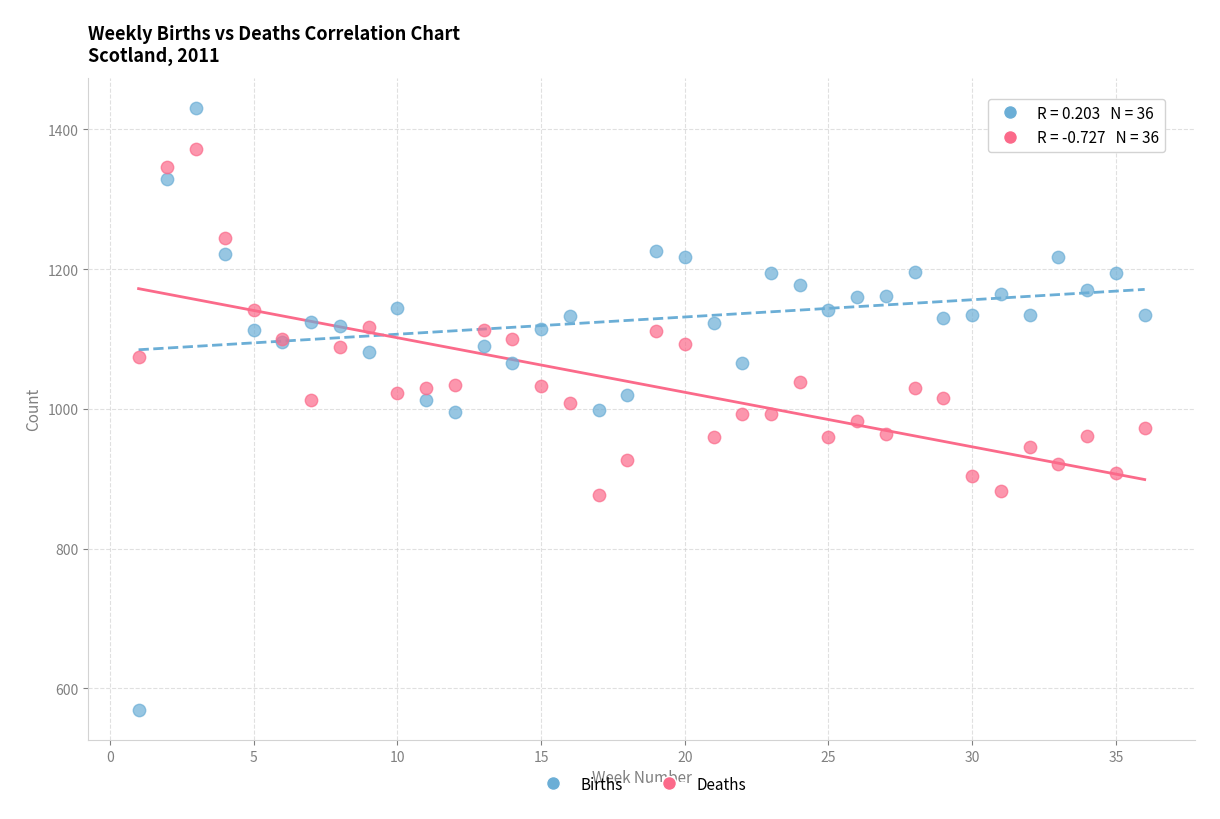

What is the X range (max minus min) for the scatter plot?

35